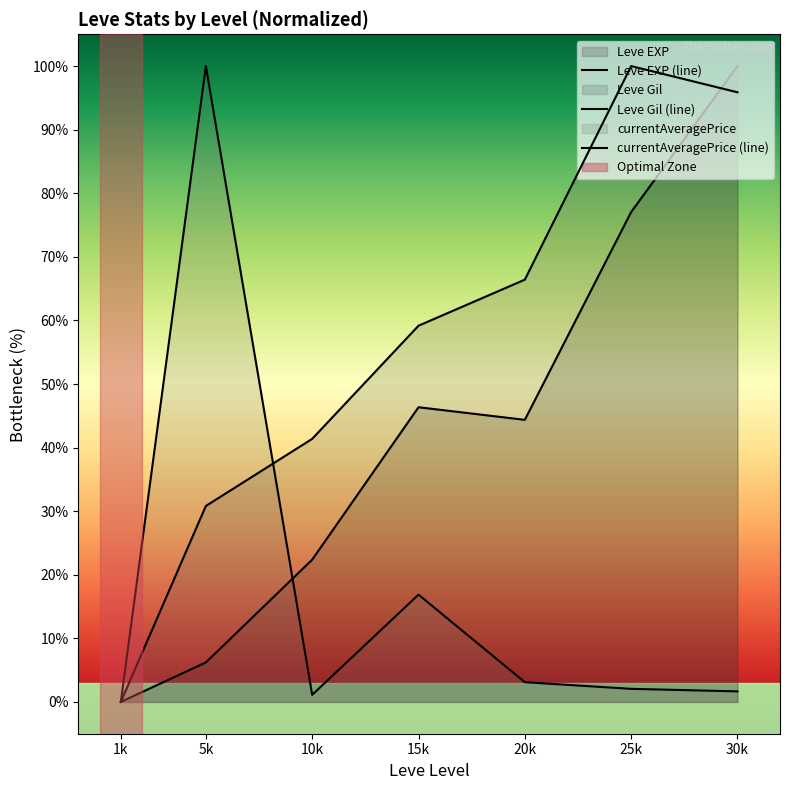

What is the difference between the Leve Gil (line) values at 15k and 30k?

36.7